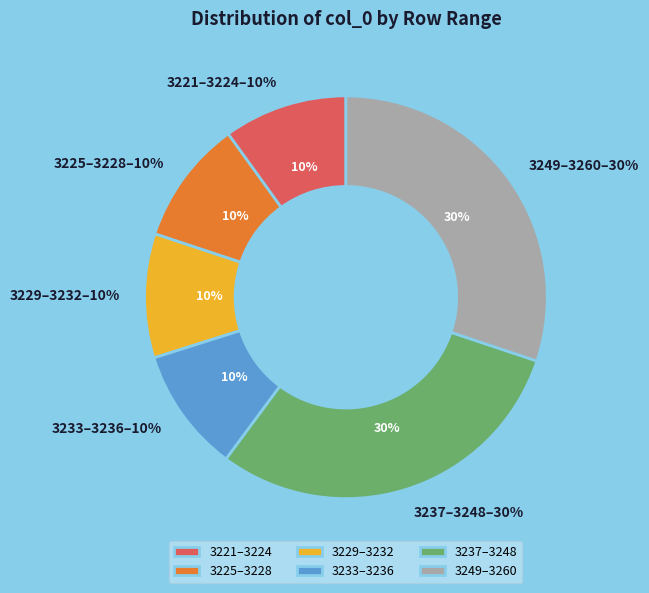

Do 0.0 (row 3222) and 0.0 (row 3224) together represent more than half of the pie?

No